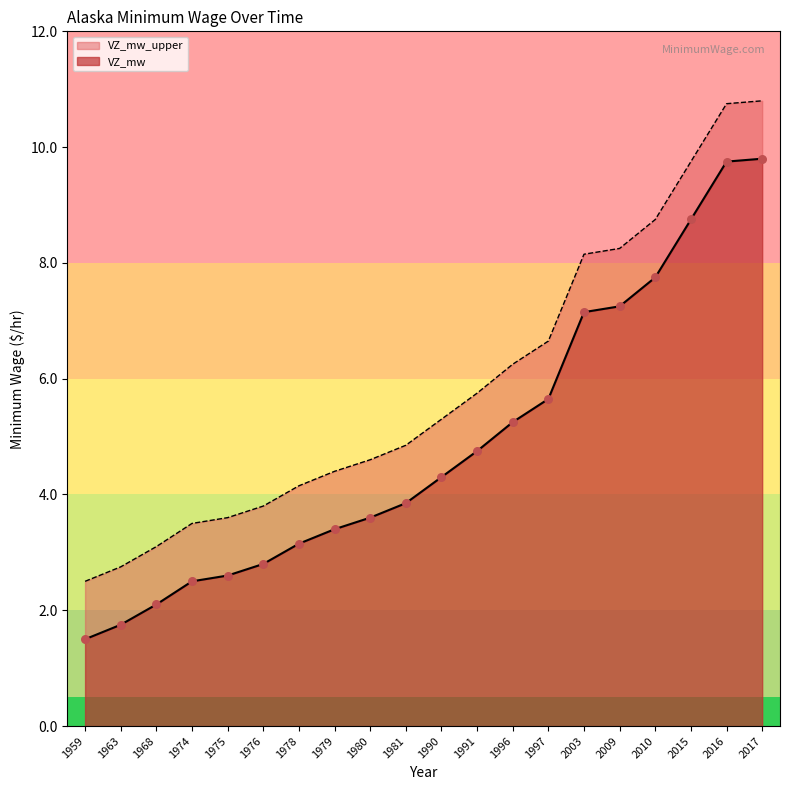

Which series has the widest spread of Y values?

VZ_mw